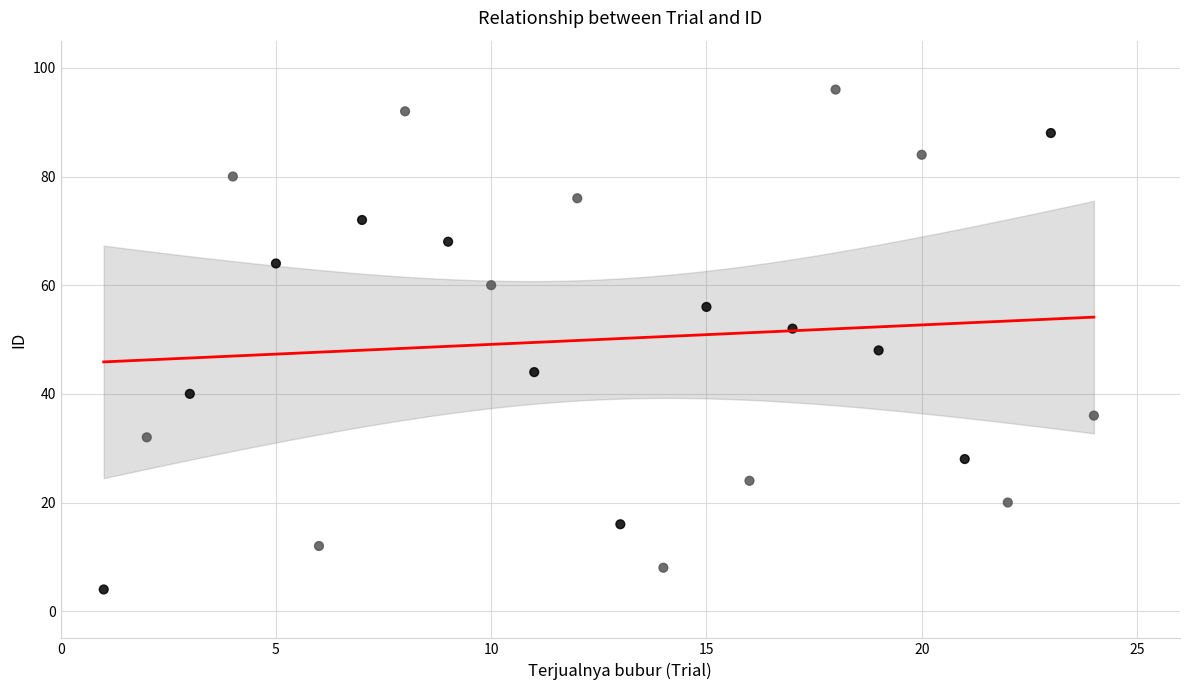

What is the range of X values (max minus min)?

23